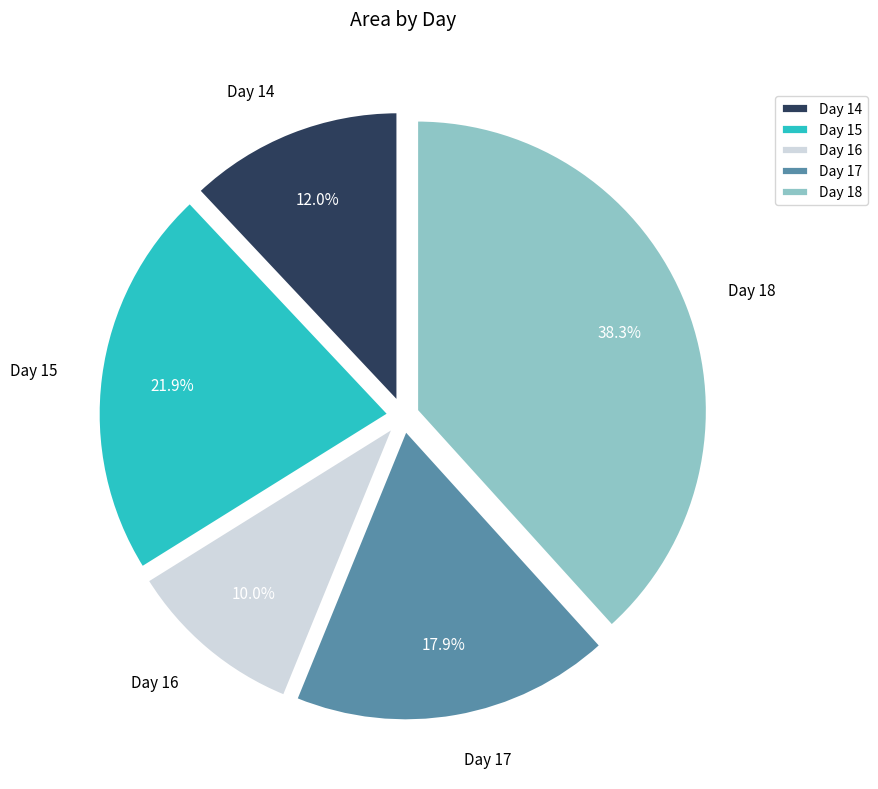

Approximately how many times larger is the value at Day 18 compared to Day 14?

3.2